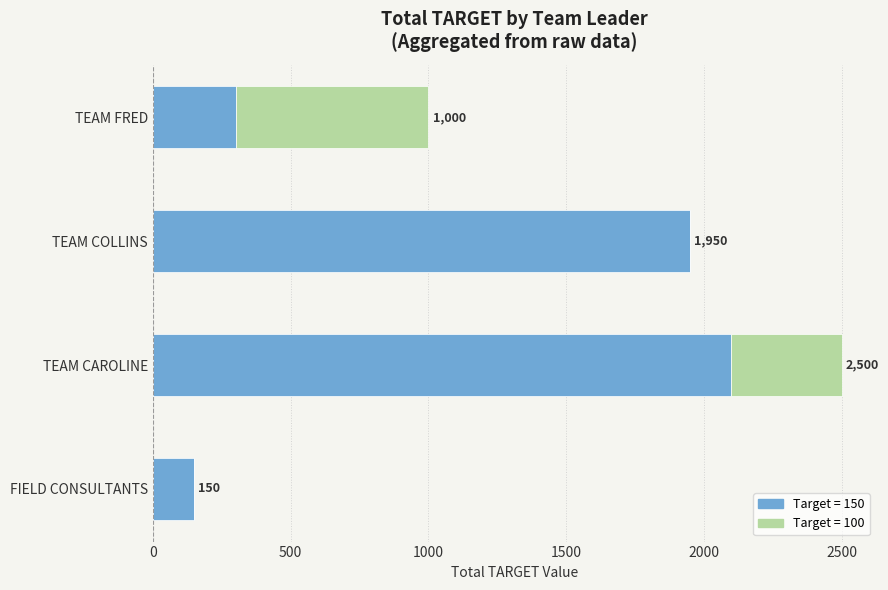

What is the total value across all series at FIELD CONSULTANTS?

150